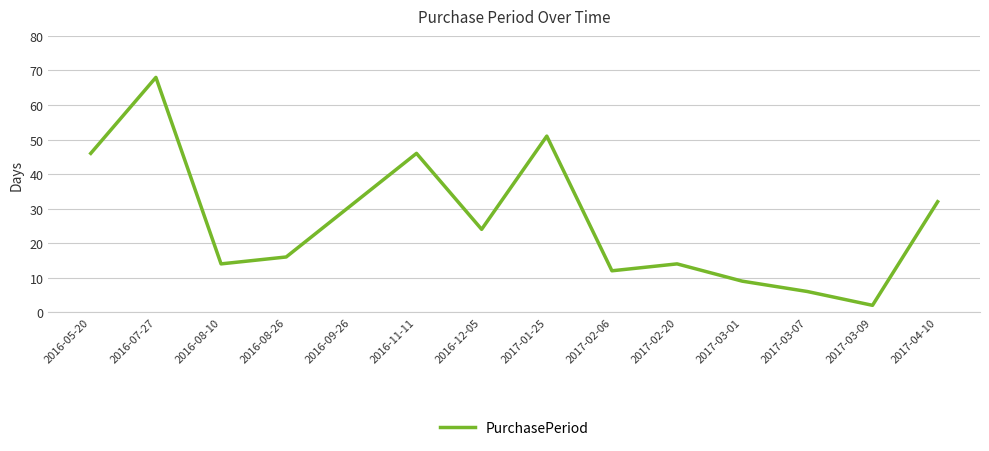

What is the difference between the values at 2016-05-20 and 2017-03-01?

37